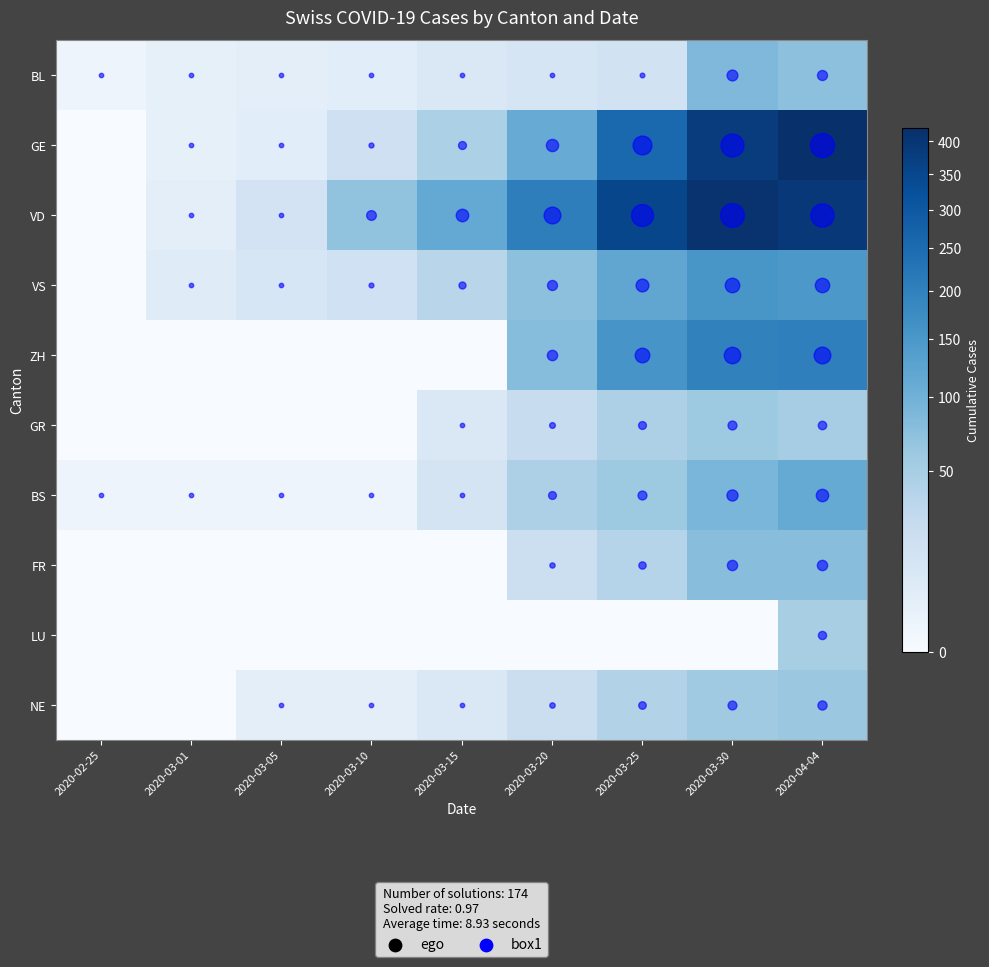

What is the greatest value displayed?

421